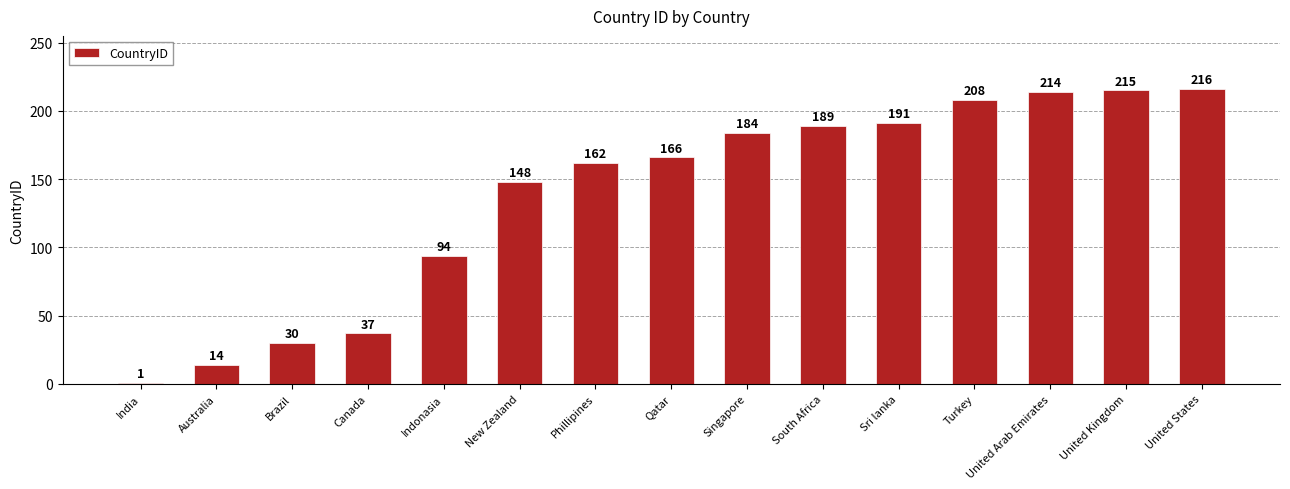

Reading left to right, list all the values displayed in this chart.

India=1	Australia=14	Brazil=30	Canada=37	Indonasia=94	New Zealand=148	Phillipines=162	Qatar=166	Singapore=184	South Africa=189	Sri lanka=191	Turkey=208	United Arab Emirates=214	United Kingdom=215	United States=216